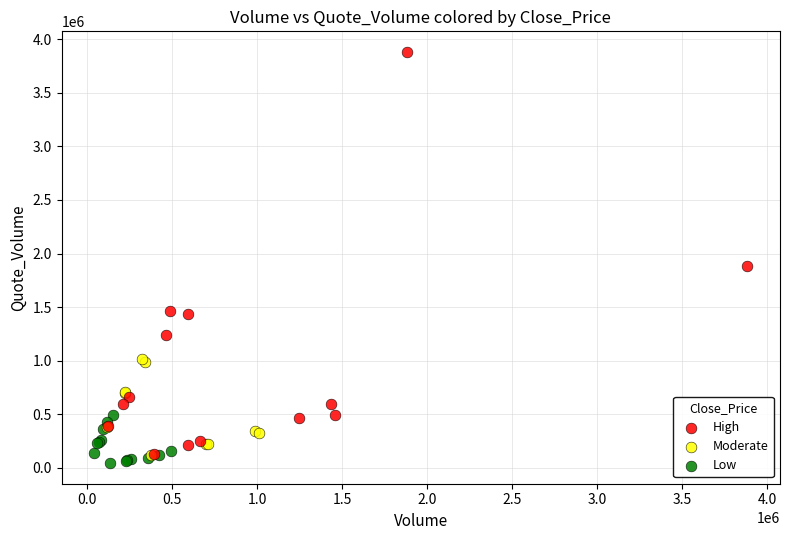

Which series reaches the maximum Y coordinate?

High